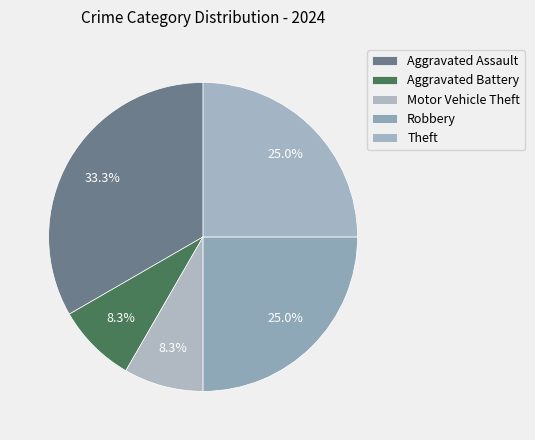

How many segments does this pie chart have?

5